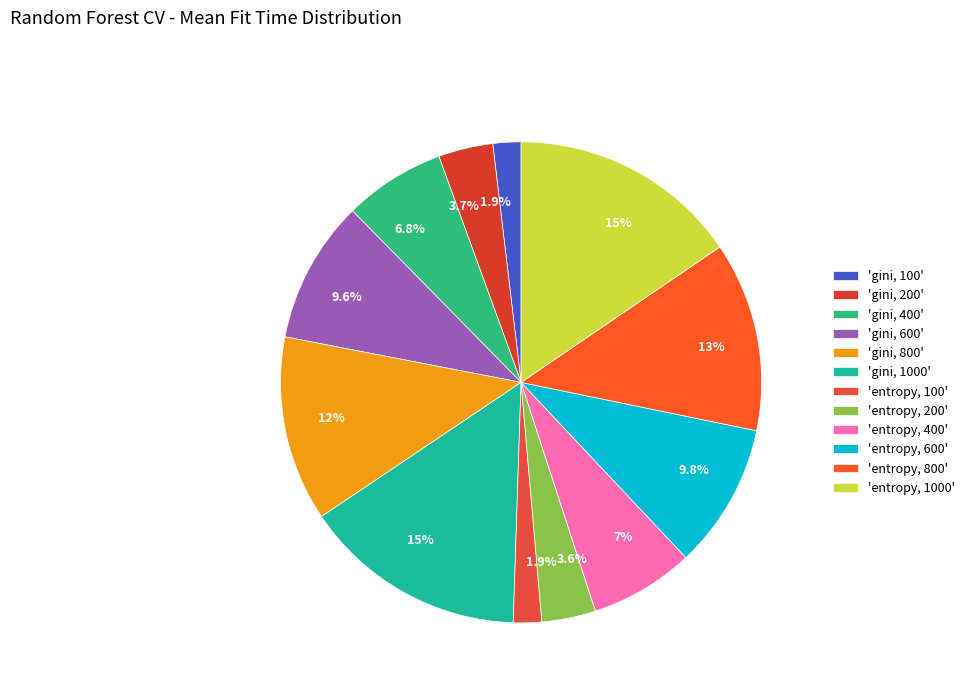

How many segments does this pie chart have?

12